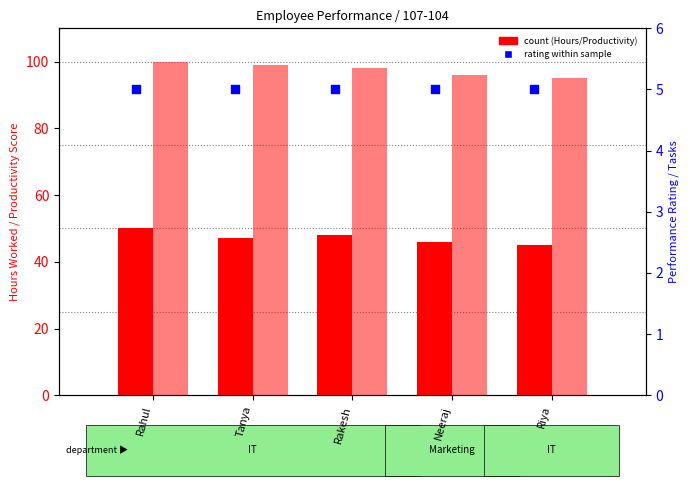

At which category is the sum across all series the highest?

Rahul